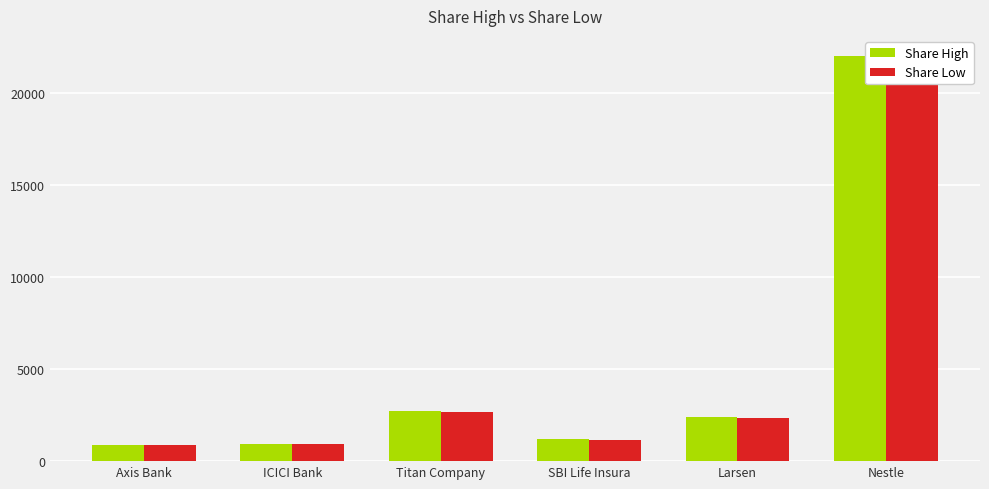

What is the total value across all series at Larsen?

4761.2